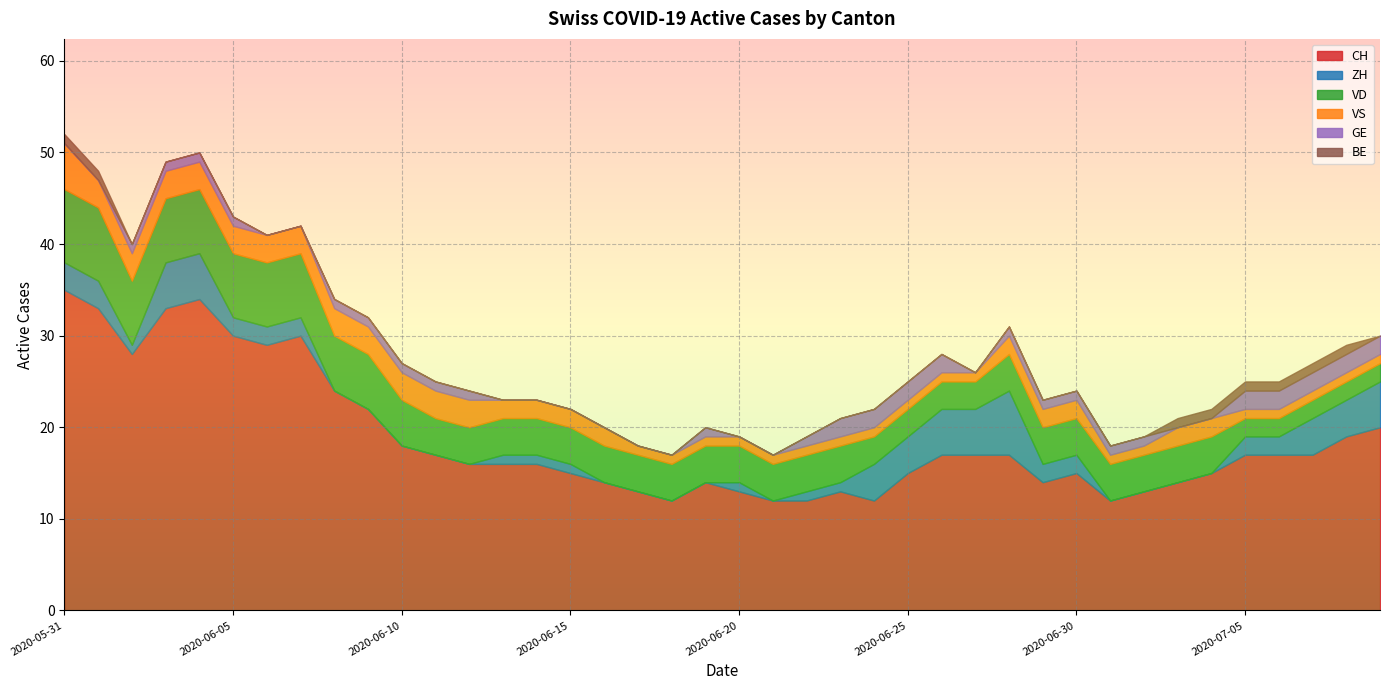

Is the value of VS at 2020-07-06 greater than the value of CH at 2020-06-04?

No